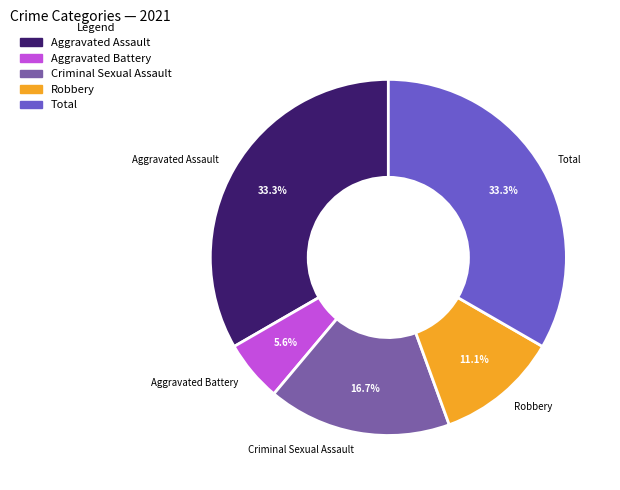

The Aggravated Battery slice represents 14% of the pie. True or false?

False